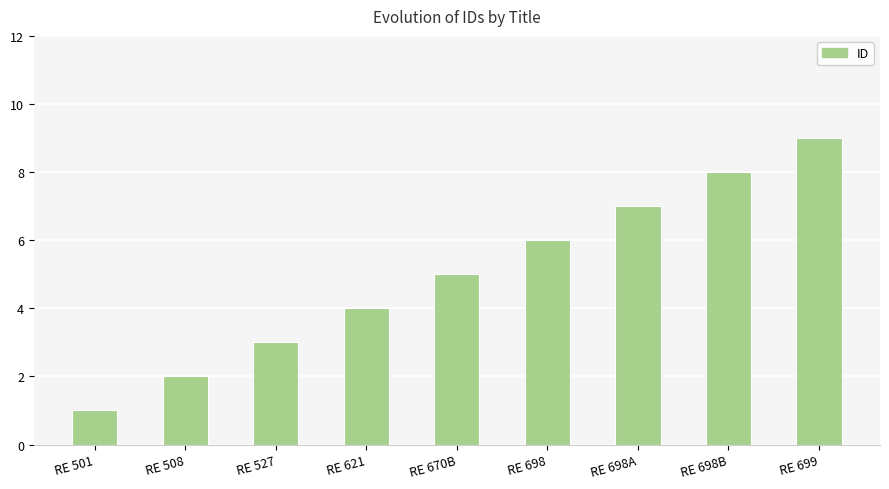

What is the minimum value shown in the chart?

1